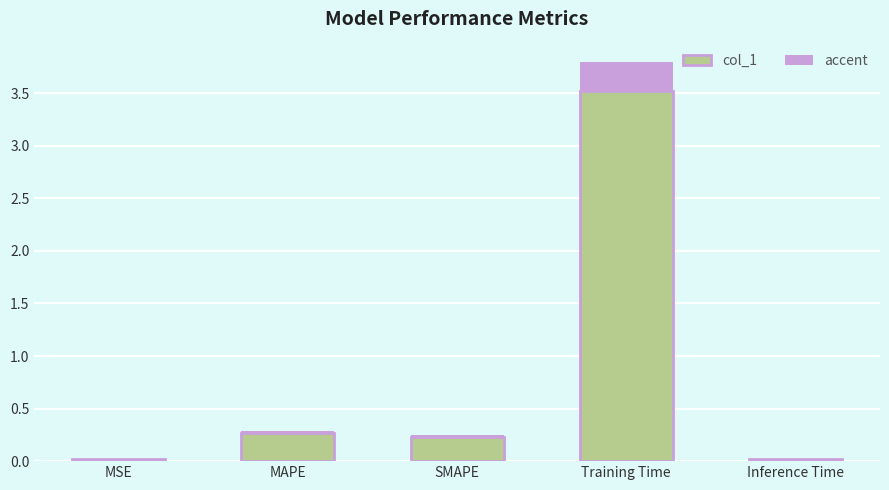

Which category has the highest value in the col_1 series?

Training Time